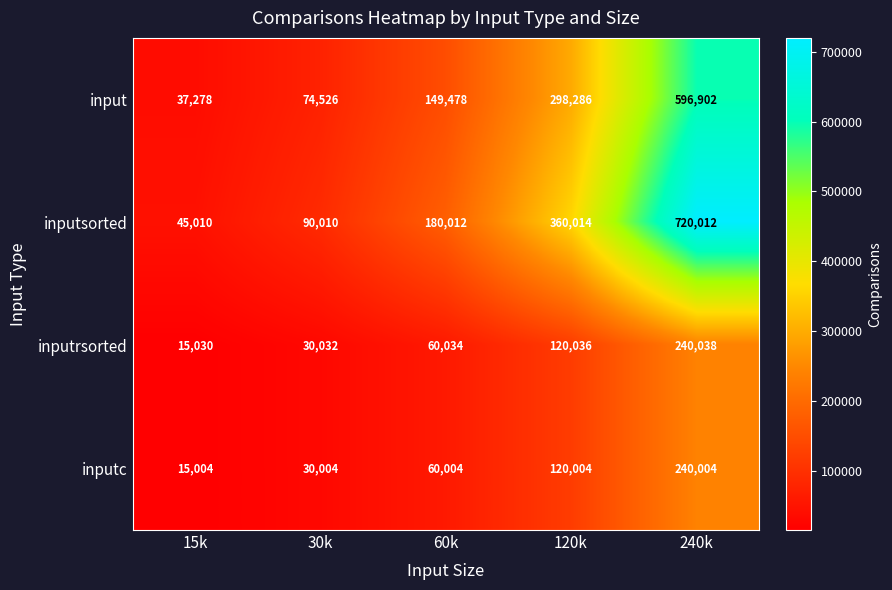

Reading left to right, transcribe all the data shown in this chart.

input: 37278	74526	149478	298286	596902
inputsorted: 45010	90010	180012	360014	720012
inputrsorted: 15030	30032	60034	120036	240038
inputc: 15004	30004	60004	120004	240004